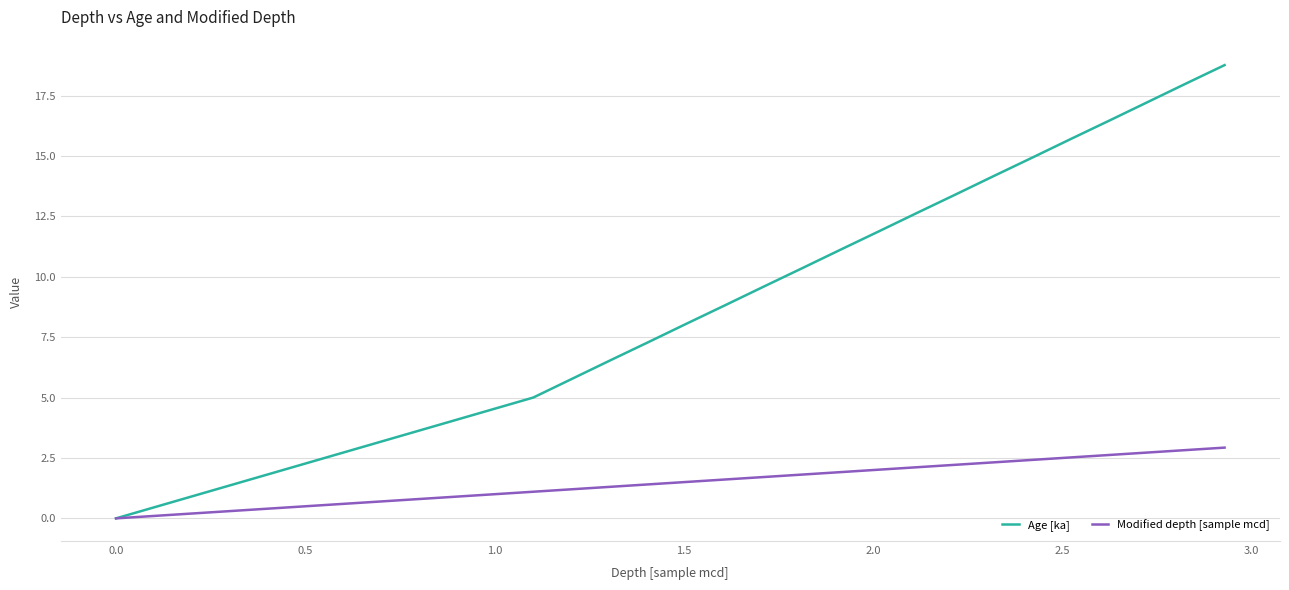

Count the number of data series in this chart.

2